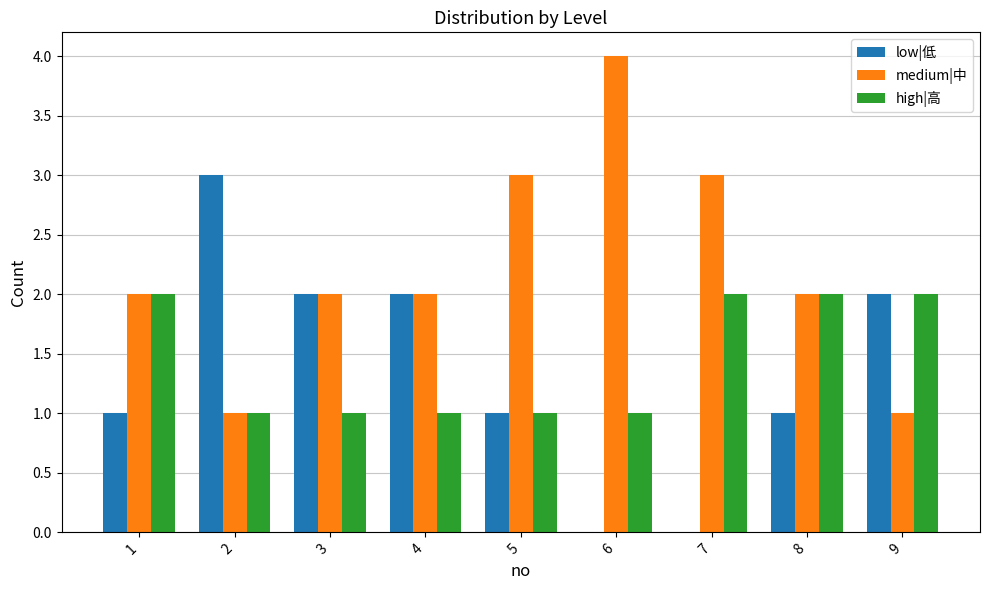

Is the value of high|高 at 1 greater than the value of medium|中 at 6?

No